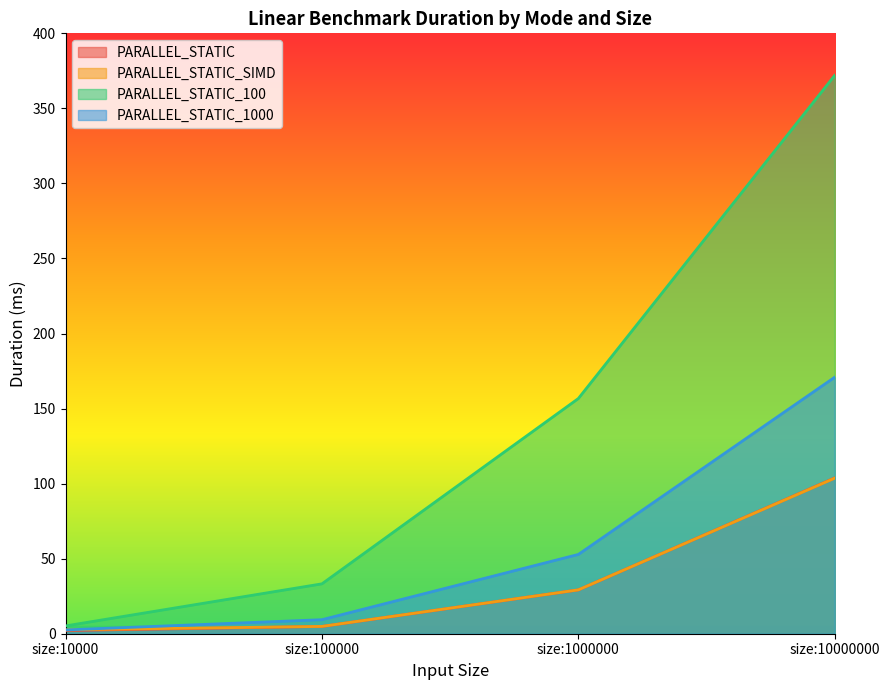

Reading right to left, list all the values displayed in this chart.

PARALLEL_STATIC: size:10000000=103.8	size:1000000=29.2	size:100000=4.8	size:10000=2.1
PARALLEL_STATIC_SIMD: size:10000000=103.6	size:1000000=29.2	size:100000=4.9	size:10000=2.6
PARALLEL_STATIC_100: size:10000000=372.0	size:1000000=156.7	size:100000=33.2	size:10000=5.2
PARALLEL_STATIC_1000: size:10000000=170.9	size:1000000=52.8	size:100000=9.3	size:10000=2.5